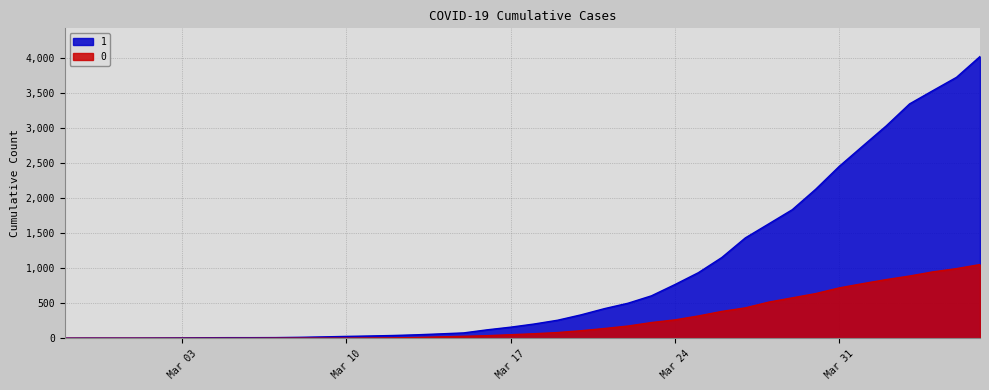

What are all the series names shown in the legend?

1, 0